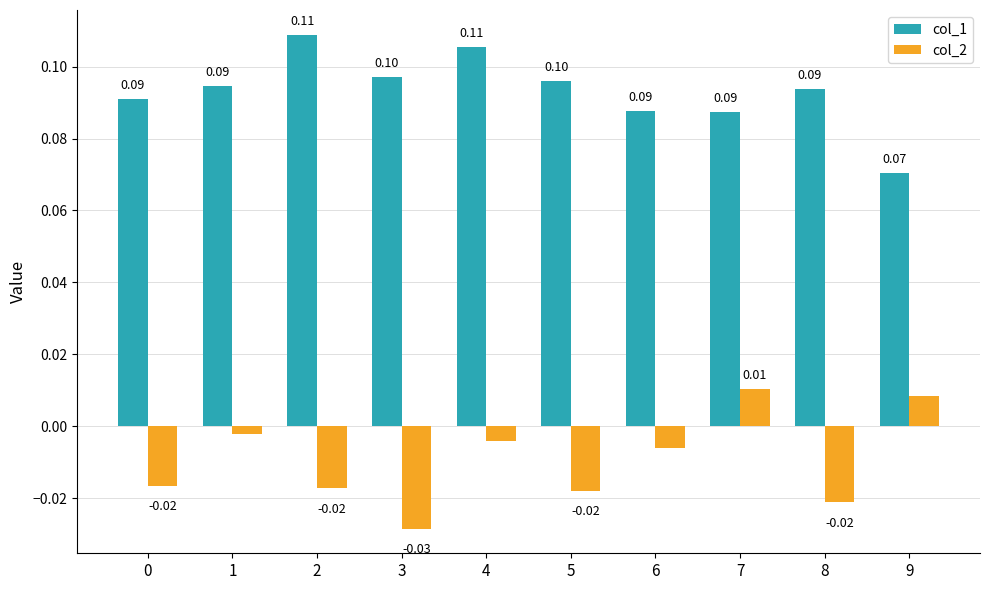

Rank the series at 8 from lowest to highest value.

col_2, col_1